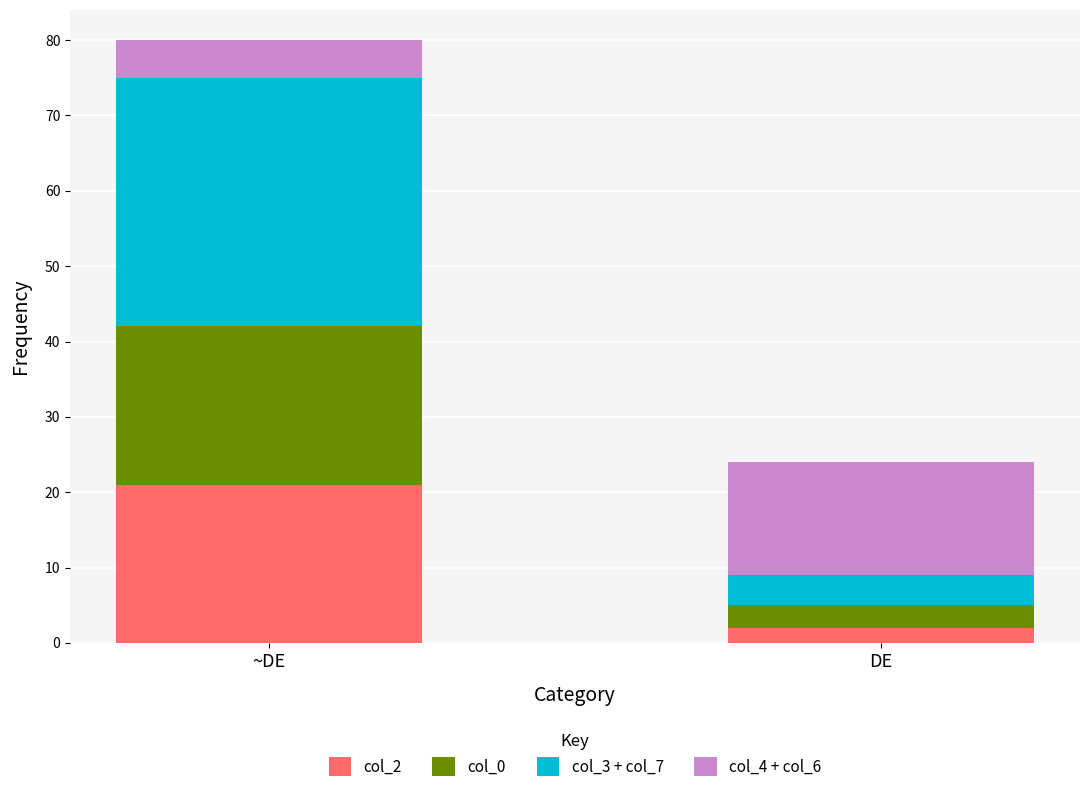

What is the total value across all series at DE?

24